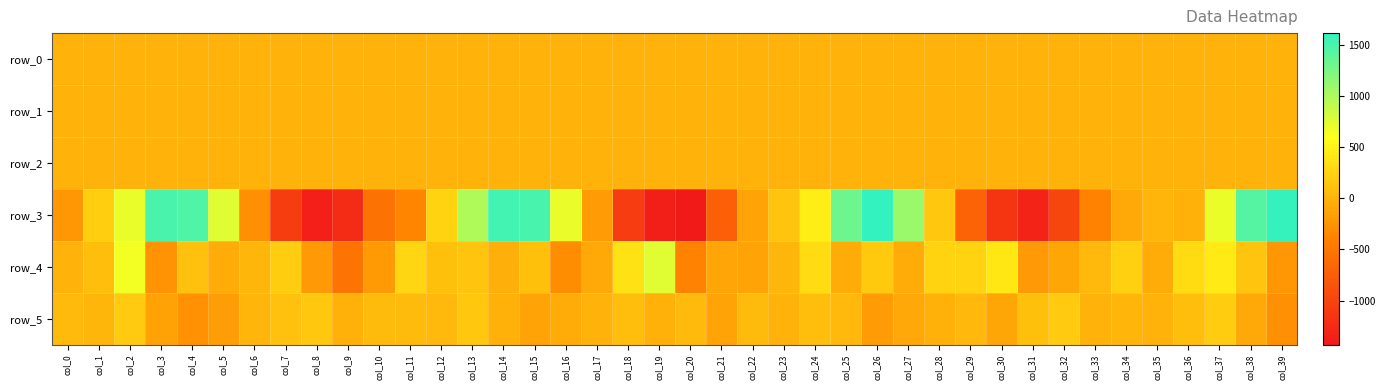

What is the average value of the row_0 series?

0.1